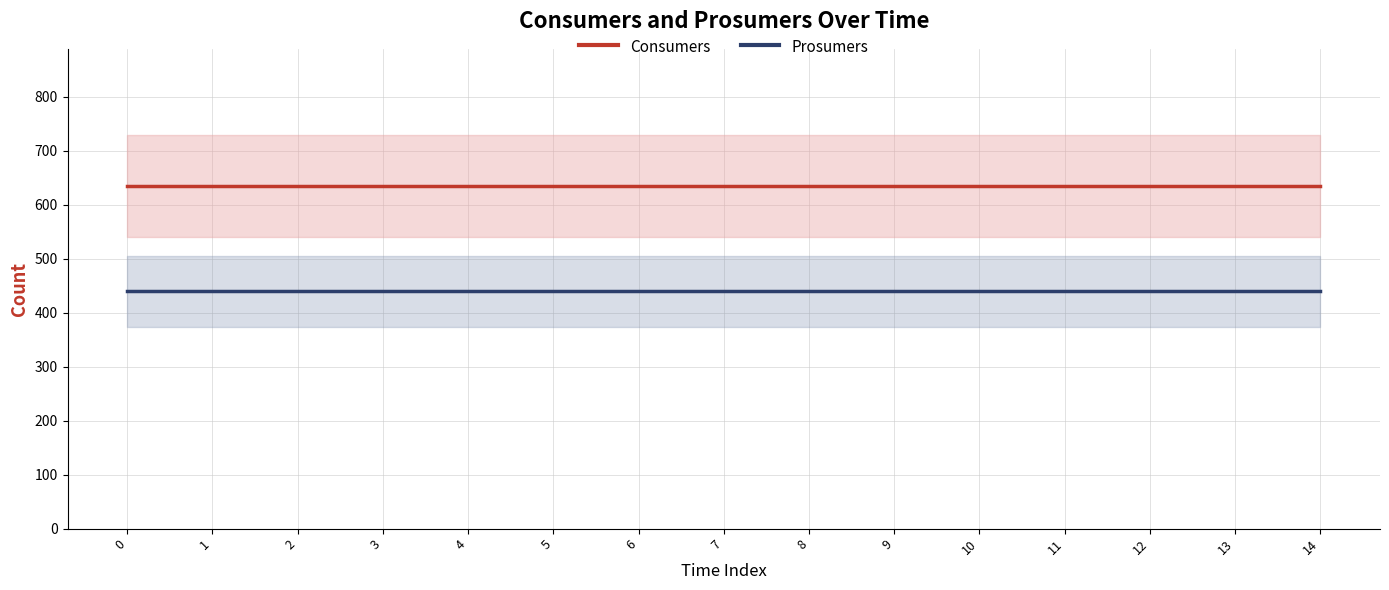

True or false: Consumers and Prosumers cross at least once.

False